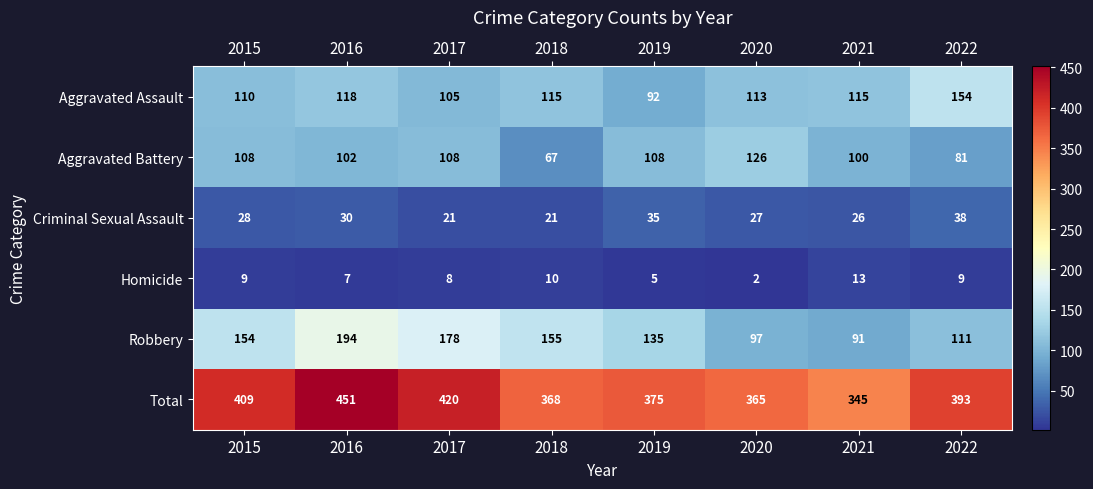

Rank the series by their maximum value, from highest to lowest.

Total, Robbery, Aggravated Assault, Aggravated Battery, Criminal Sexual Assault, Homicide